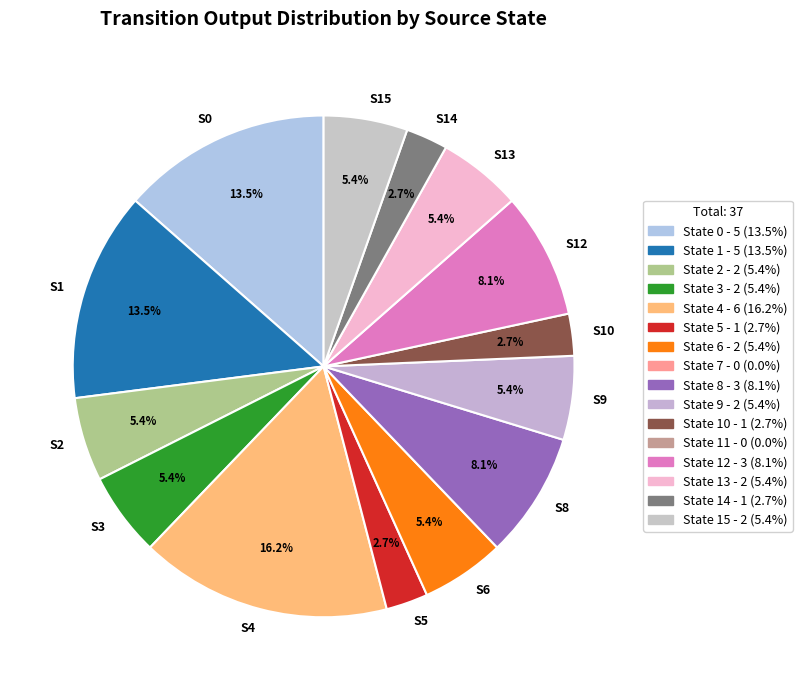

What is the largest slice in the pie chart?

State 4